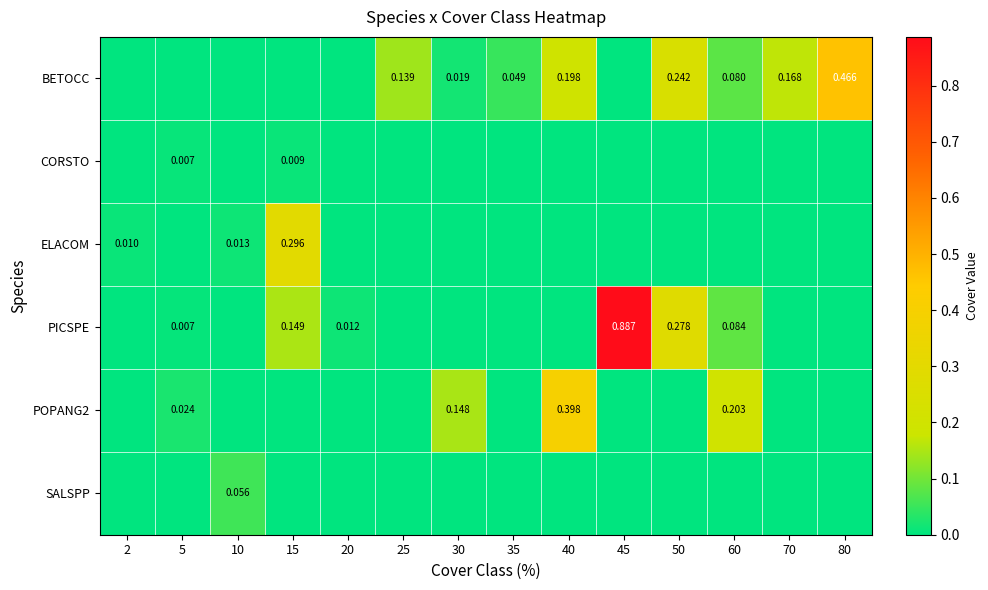

At which label does BETOCC reach its minimum?

2